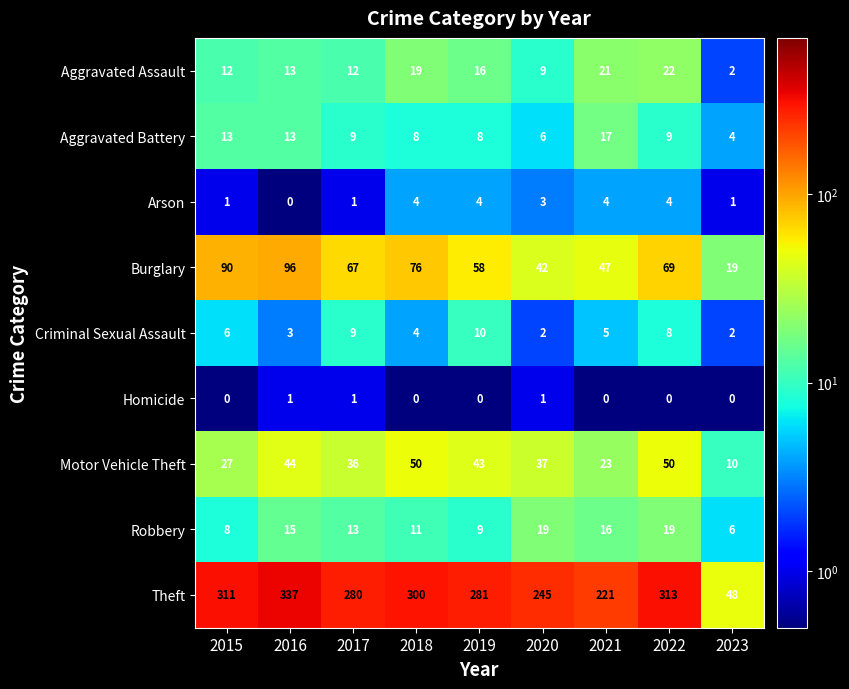

List the series in order of their peak value, highest first.

Theft, Burglary, Motor Vehicle Theft, Aggravated Assault, Robbery, Aggravated Battery, Criminal Sexual Assault, Arson, Homicide